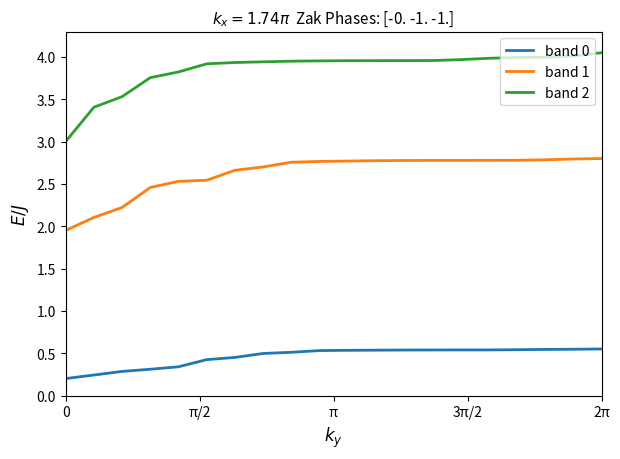

True or false: band 1 and band 2 cross at least once.

False